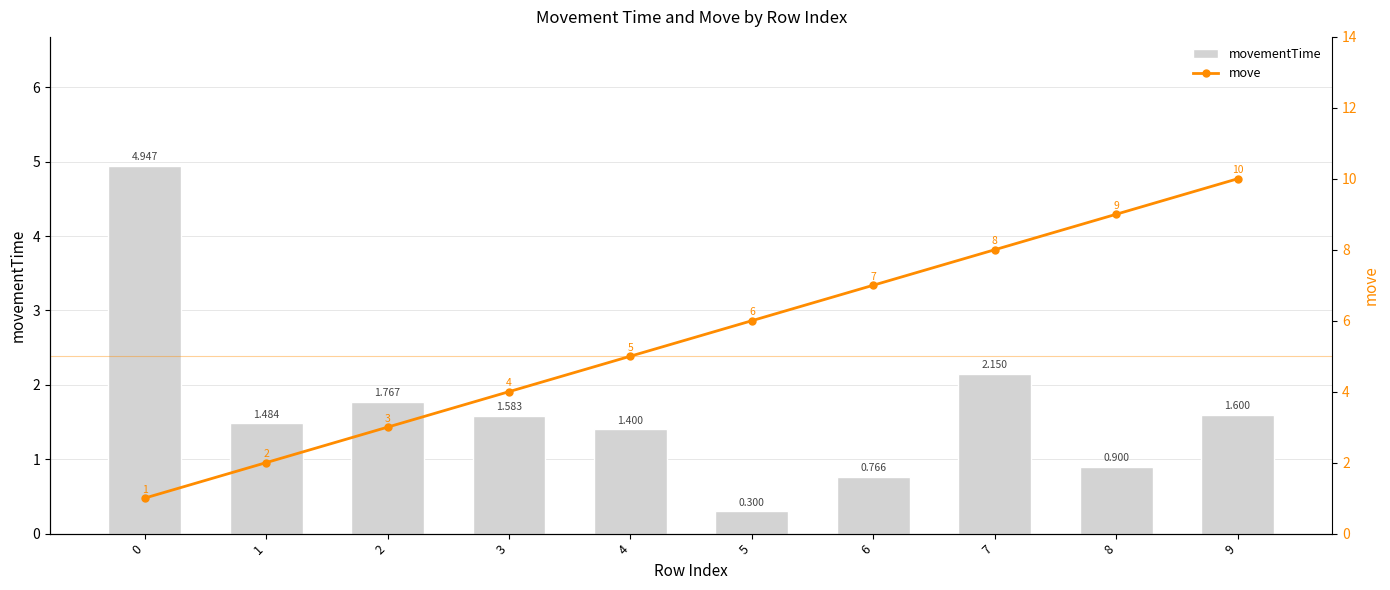

At which category is the sum across all series the highest?

9